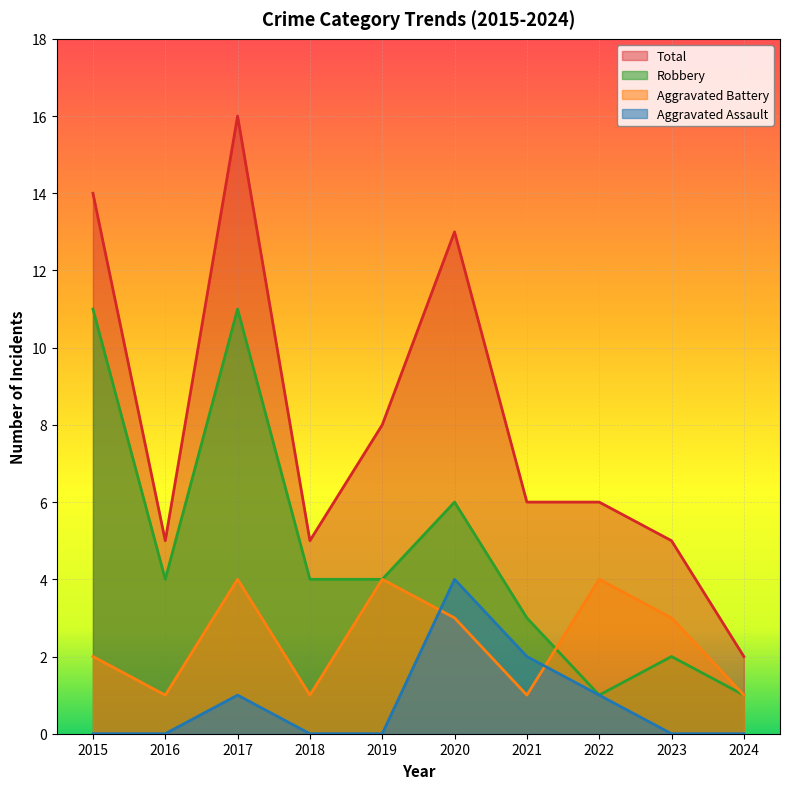

What is the difference between the Aggravated Battery values at 2023 and 2016?

2